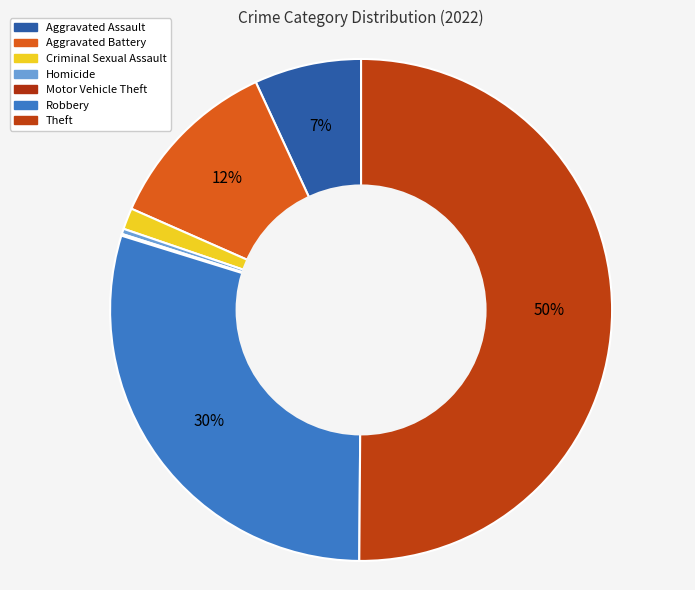

True or false: Robbery accounts for 30% of the total.

True